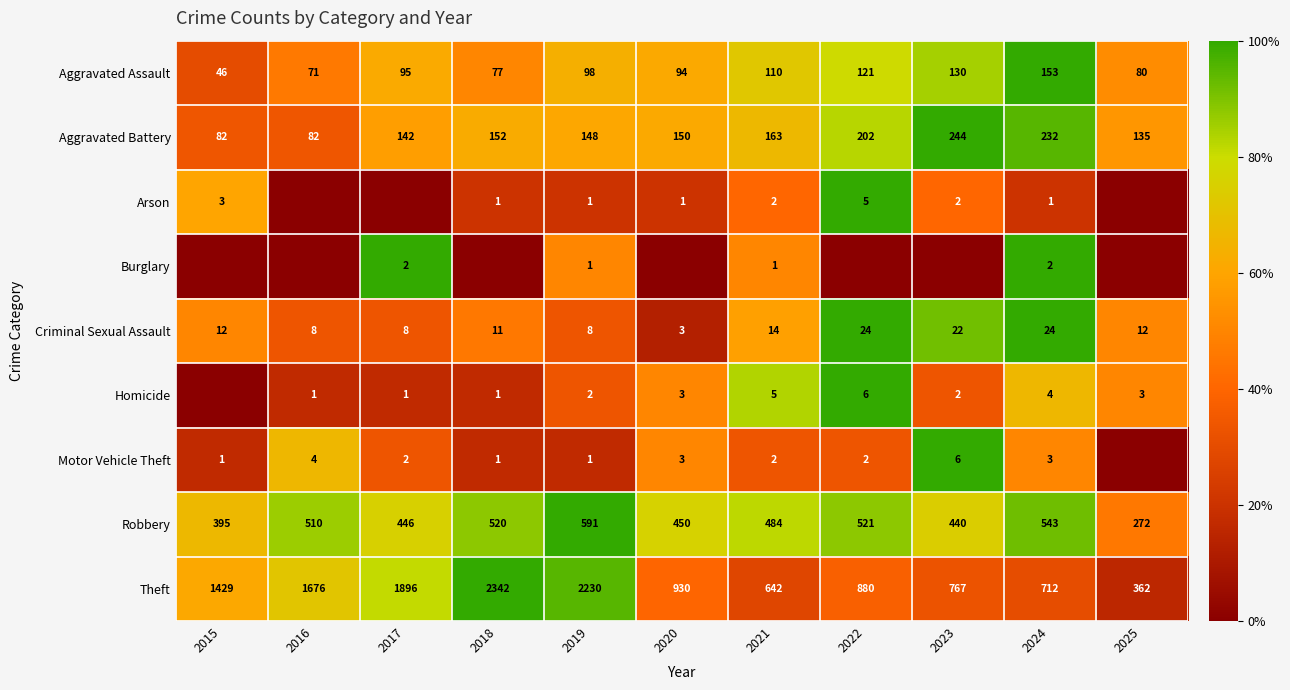

True or false: Motor Vehicle Theft has a value of 0.8 at 2020.

False